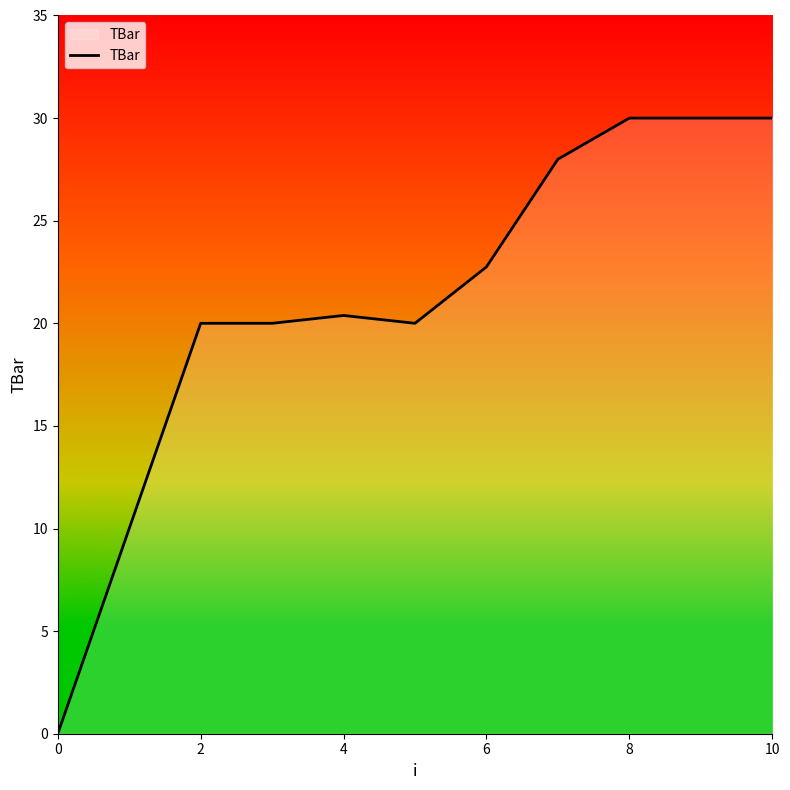

What is the greatest value displayed?

30.0